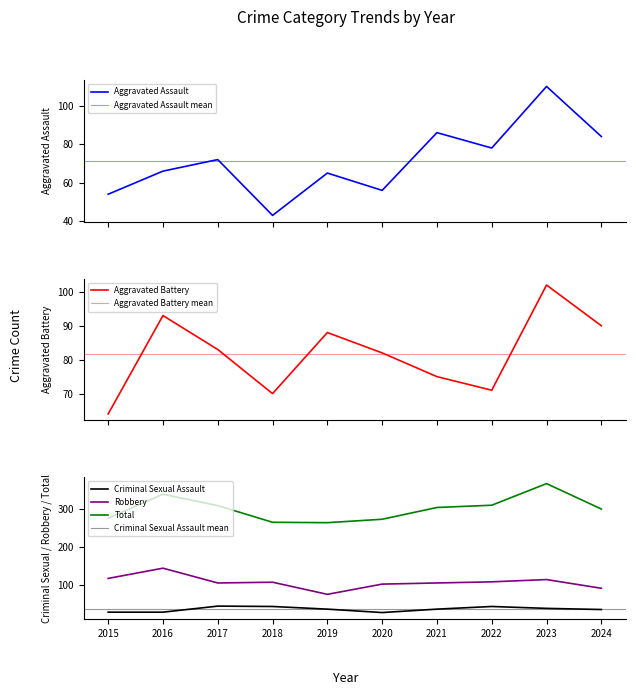

What is the smallest value displayed?

27